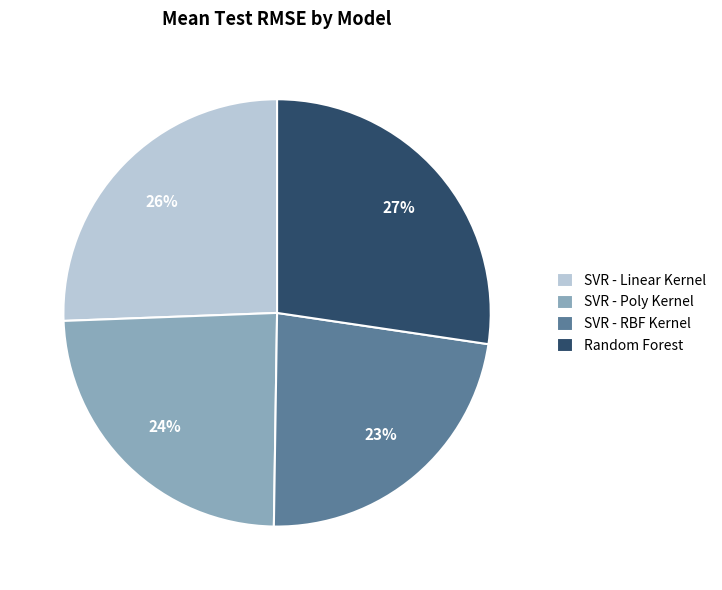

To the nearest percent, what portion does SVR - Poly Kernel represent?

24%